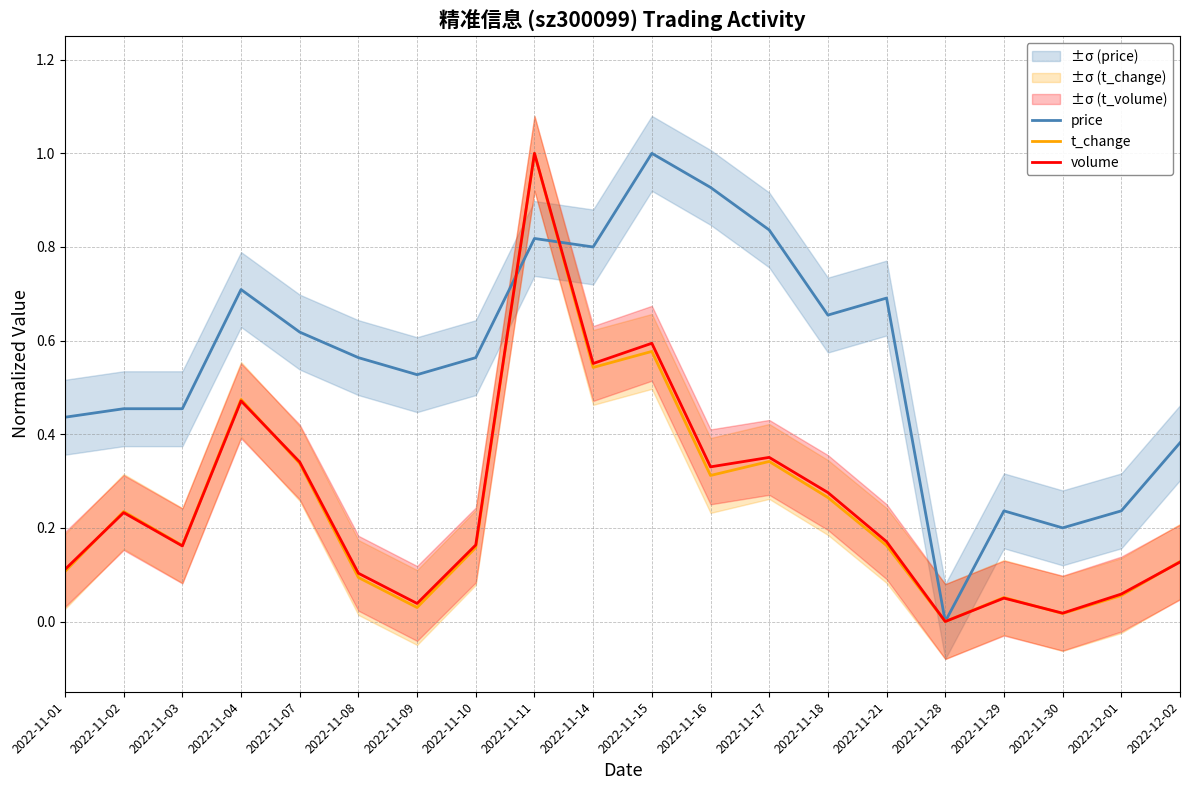

The value of volume at 2022-11-28 is 0.0. True or false?

True